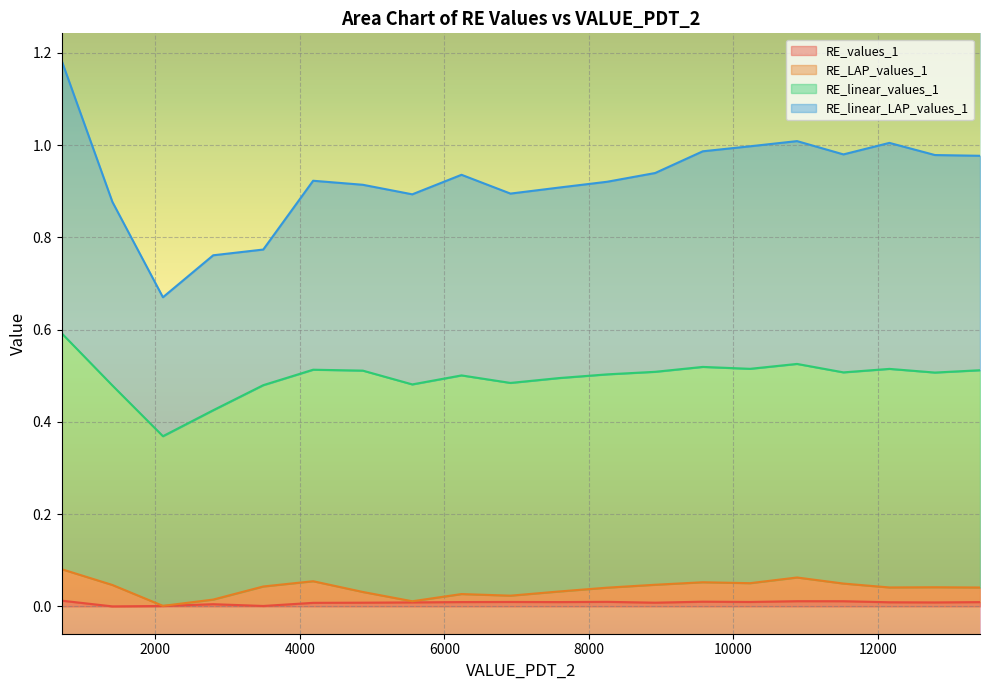

True or false: RE_values_1 and RE_LAP_values_1 cross at least once.

False